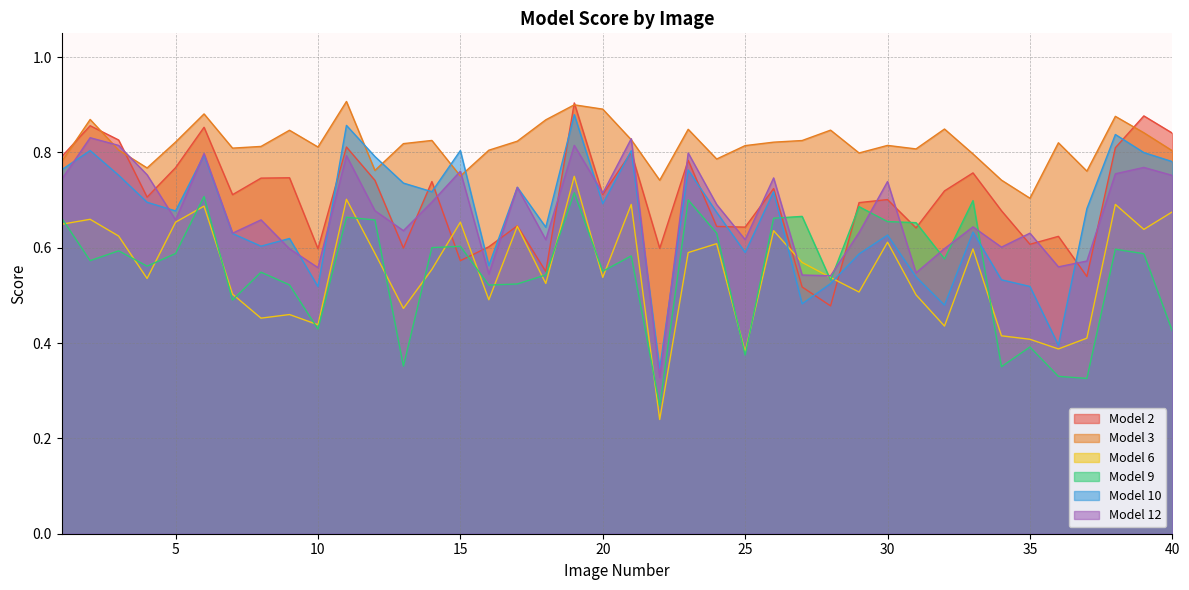

Reading right to left, what are all the values shown in this chart?

Model 2: 0.8	0.9	0.8	0.5	0.6	0.6	0.7	0.8	0.7	0.6	0.7	0.7	0.5	0.5	0.7	0.6	0.6	0.8	0.6	0.8	0.7	0.9	0.6	0.6	0.6	0.6	0.7	0.6	0.7	0.8	0.6	0.7	0.7	0.7	0.9	0.8	0.7	0.8	0.9	0.8
Model 3: 0.8	0.8	0.9	0.8	0.8	0.7	0.7	0.8	0.8	0.8	0.8	0.8	0.8	0.8	0.8	0.8	0.8	0.8	0.7	0.8	0.9	0.9	0.9	0.8	0.8	0.8	0.8	0.8	0.8	0.9	0.8	0.8	0.8	0.8	0.9	0.8	0.8	0.8	0.9	0.8
Model 6: 0.7	0.6	0.7	0.4	0.4	0.4	0.4	0.6	0.4	0.5	0.6	0.5	0.5	0.6	0.6	0.4	0.6	0.6	0.2	0.7	0.5	0.7	0.5	0.6	0.5	0.7	0.6	0.5	0.6	0.7	0.4	0.5	0.5	0.5	0.7	0.7	0.5	0.6	0.7	0.6
Model 9: 0.4	0.6	0.6	0.3	0.3	0.4	0.4	0.7	0.6	0.7	0.7	0.7	0.5	0.7	0.7	0.4	0.6	0.7	0.3	0.6	0.6	0.7	0.5	0.5	0.5	0.6	0.6	0.4	0.7	0.7	0.4	0.5	0.5	0.5	0.7	0.6	0.6	0.6	0.6	0.7
Model 10: 0.8	0.8	0.8	0.7	0.4	0.5	0.5	0.6	0.5	0.5	0.6	0.6	0.5	0.5	0.7	0.6	0.7	0.8	0.3	0.8	0.7	0.9	0.6	0.7	0.6	0.8	0.7	0.7	0.8	0.9	0.5	0.6	0.6	0.6	0.8	0.7	0.7	0.8	0.8	0.8
Model 12: 0.8	0.8	0.8	0.6	0.6	0.6	0.6	0.6	0.6	0.5	0.7	0.6	0.5	0.5	0.7	0.6	0.7	0.8	0.3	0.8	0.7	0.8	0.6	0.7	0.5	0.8	0.7	0.6	0.7	0.8	0.6	0.6	0.7	0.6	0.8	0.7	0.8	0.8	0.8	0.7